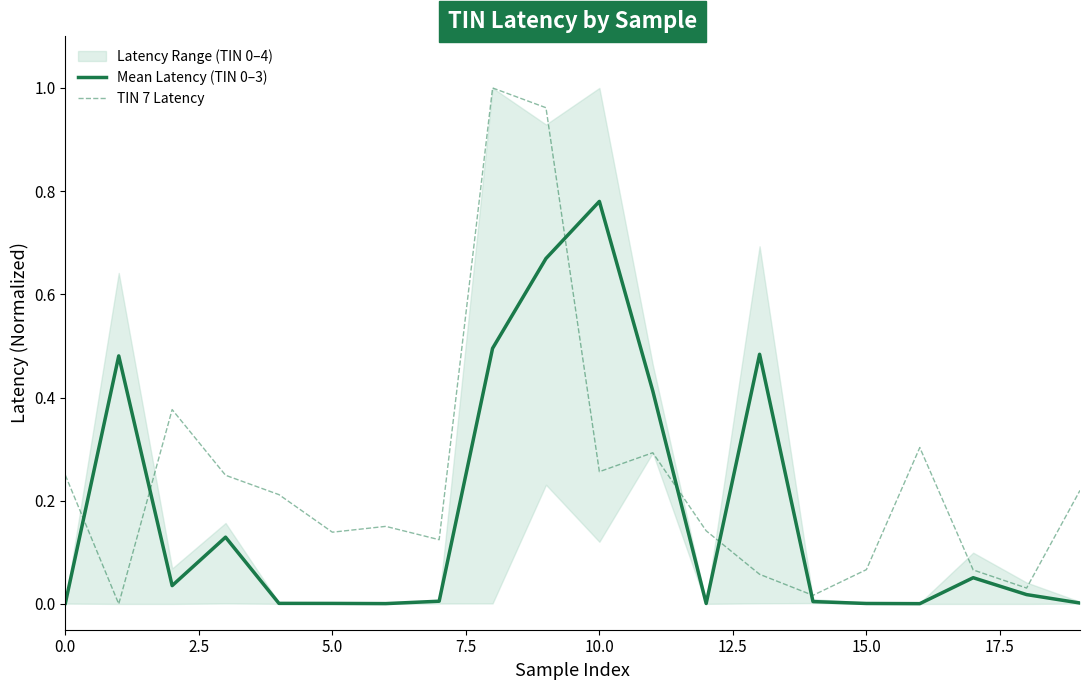

Reading left to right, extract all data points from this chart.

Mean Latency (TIN 0–3): 0.0	0.5	0.0	0.1	0.0	0.0	0.0	0.0	0.5	0.7	0.8	0.4	0.0	0.5	0.0	0.0	0.0	0.1	0.0	0.0
TIN 7 Latency: 0.2	0.0	0.4	0.2	0.2	0.1	0.2	0.1	1.0	1.0	0.3	0.3	0.1	0.1	0.0	0.1	0.3	0.1	0.0	0.2